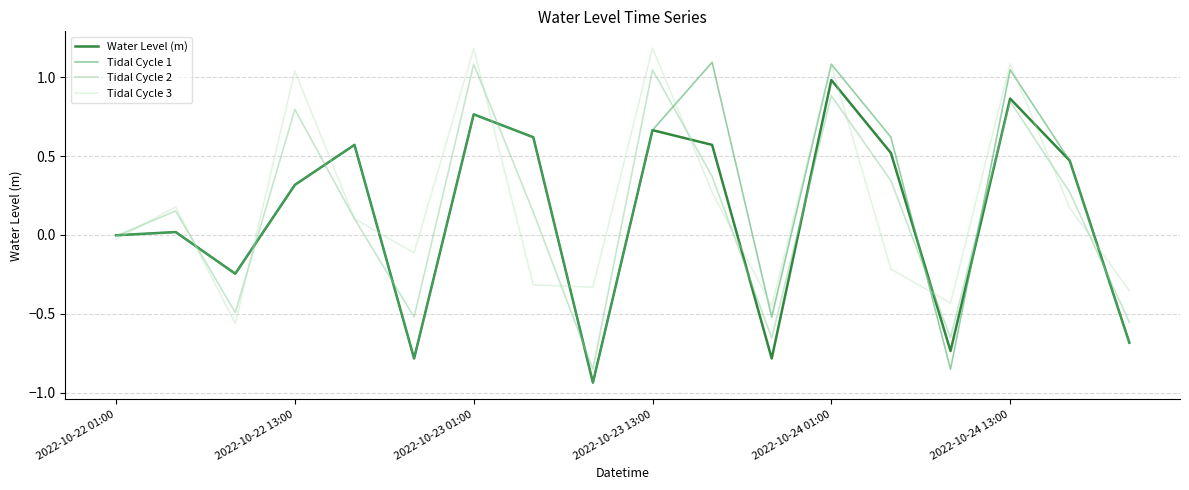

Does the chart display data point markers on the line(s)?

No